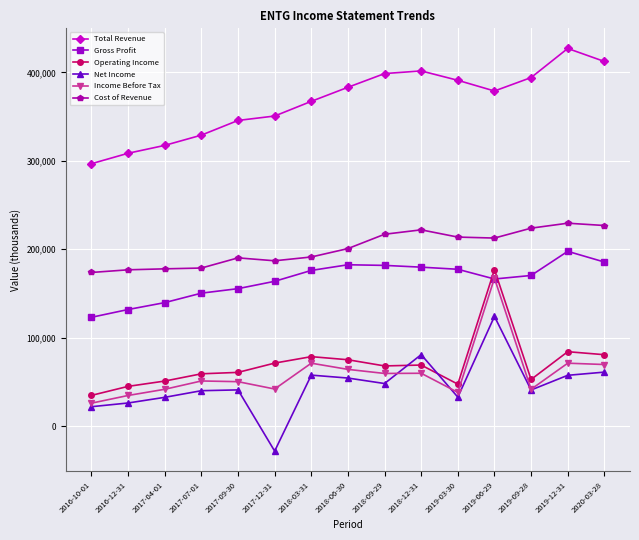

Is it true that Income Before Tax equals 38100 at 2019-03-30?

True